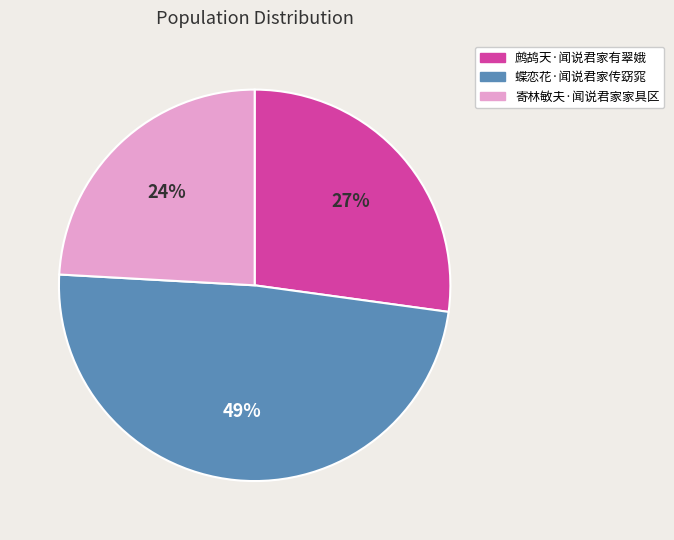

Combined, do 鹧鸪天·闻说君家有翠娥 and 蝶恋花·闻说君家传窈窕 account for over 50%?

Yes